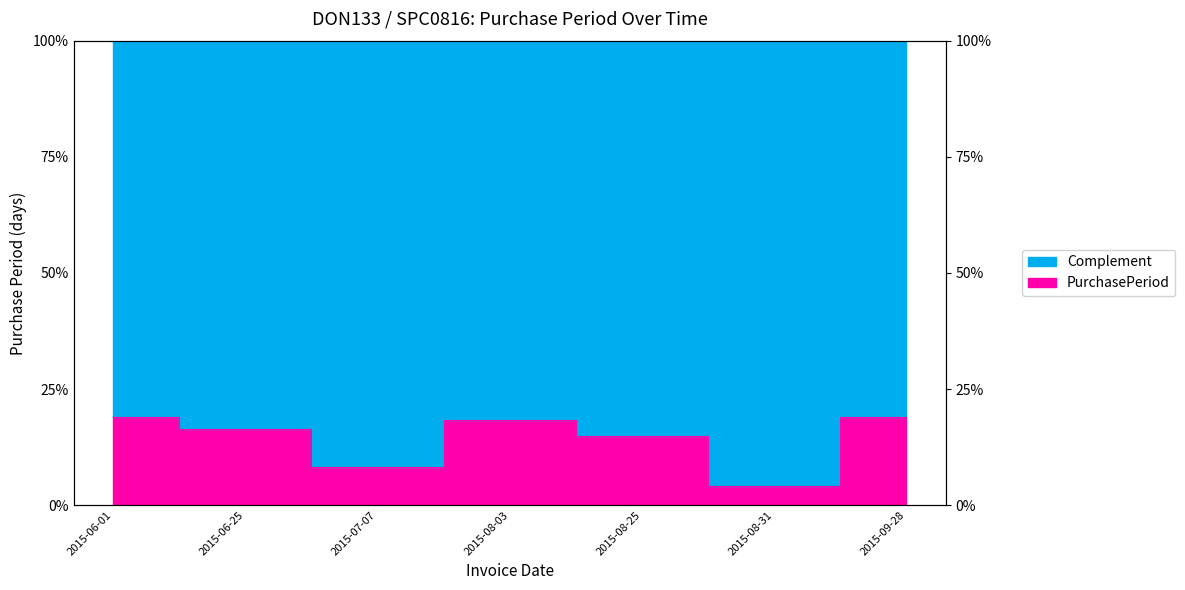

Which category has the highest value across all series?

2015-06-01